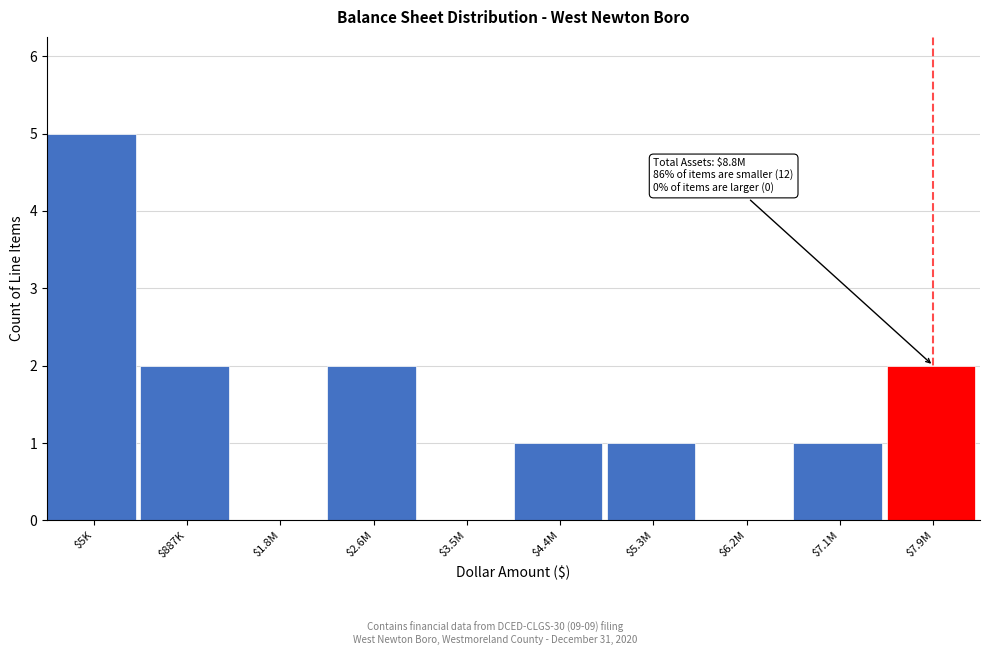

Which label corresponds to the largest value in the chart?

$5K